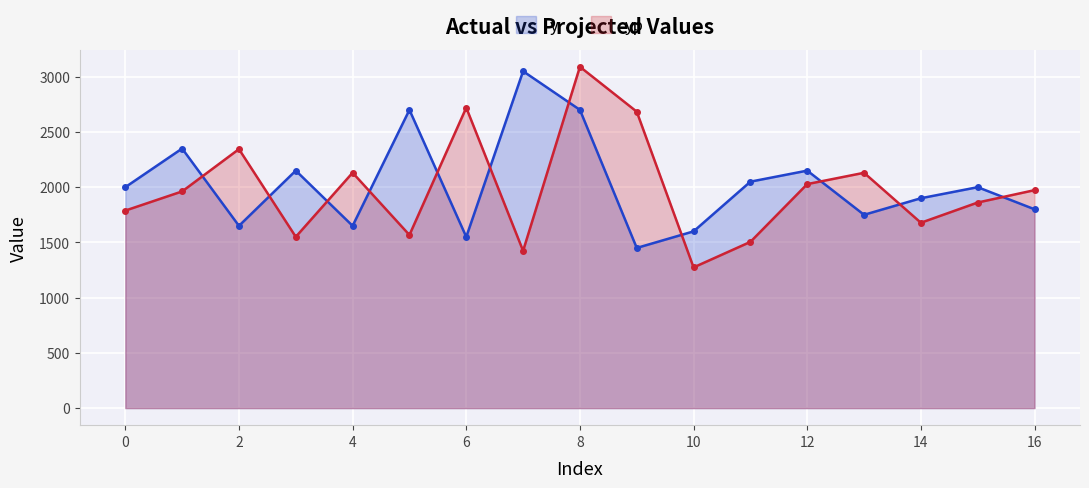

What is the total value across all series at 10?

2873.8